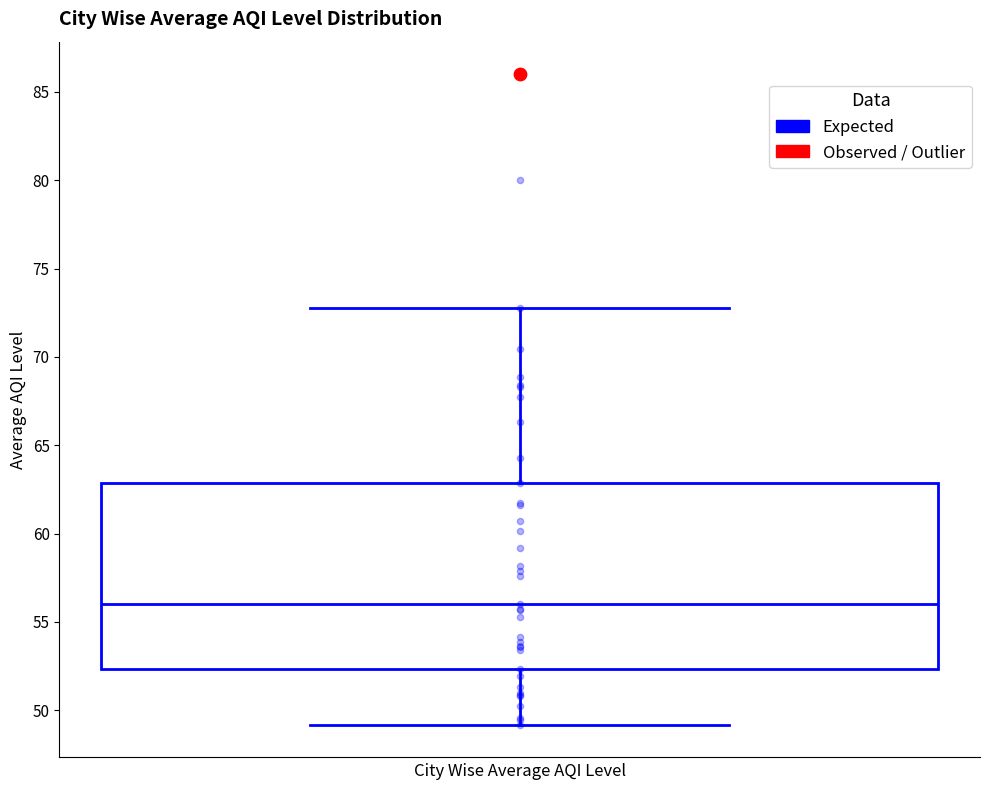

Transcribe this box plot: give where the median line is, the range the box spans, and where the two whiskers end, as read against the y-axis. The values are not printed on the chart, so give them approximately, as read against the axis.

median 56.0, box 52.5 to 63.0, whiskers 49.0 to 73.0